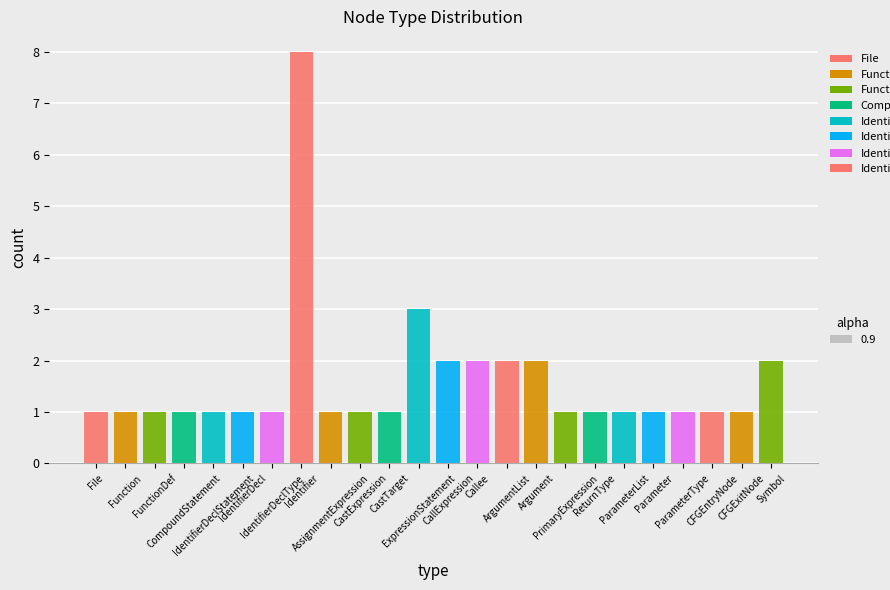

What is the greatest value displayed?

8